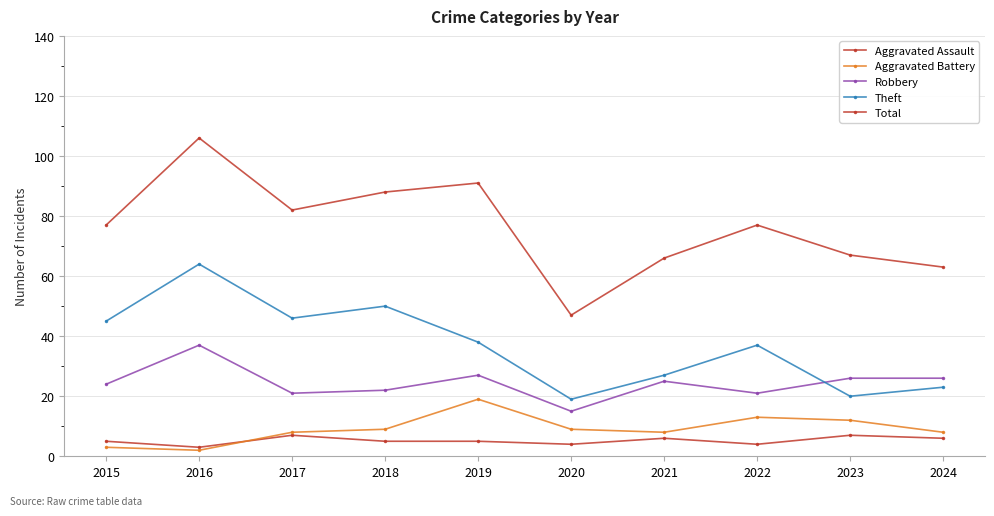

How many series are shown in this chart?

5